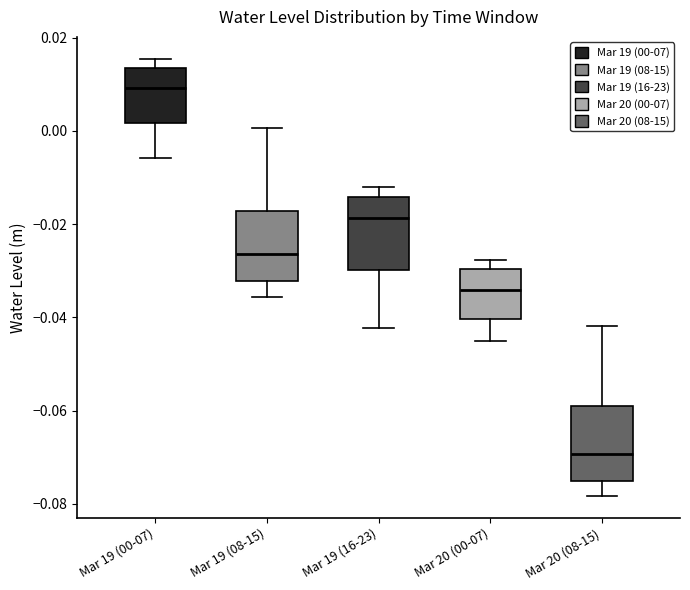

Which box's median line is the highest?

Mar 19 (00-07)